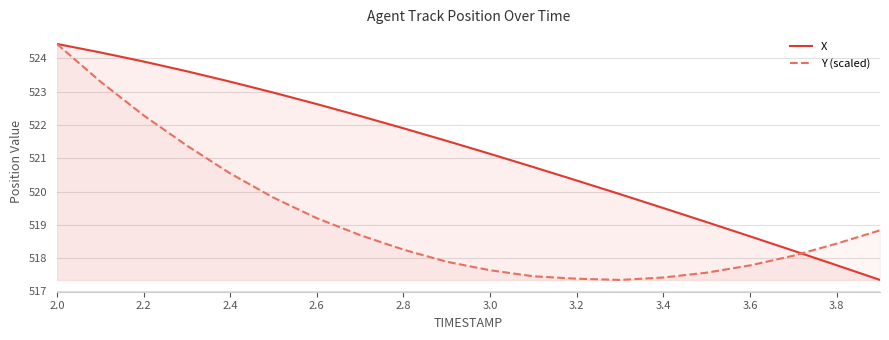

Reading right to left, extract all data points from this chart.

X: 517.3	517.8	518.2	518.7	519.1	519.5	519.9	520.3	520.7	521.1	521.5	521.9	522.3	522.6	523.0	523.3	523.6	523.9	524.2	524.4
Y (scaled): 518.8	518.4	518.1	517.8	517.6	517.4	517.3	517.4	517.5	517.6	517.9	518.3	518.7	519.2	519.8	520.5	521.4	522.3	523.3	524.4